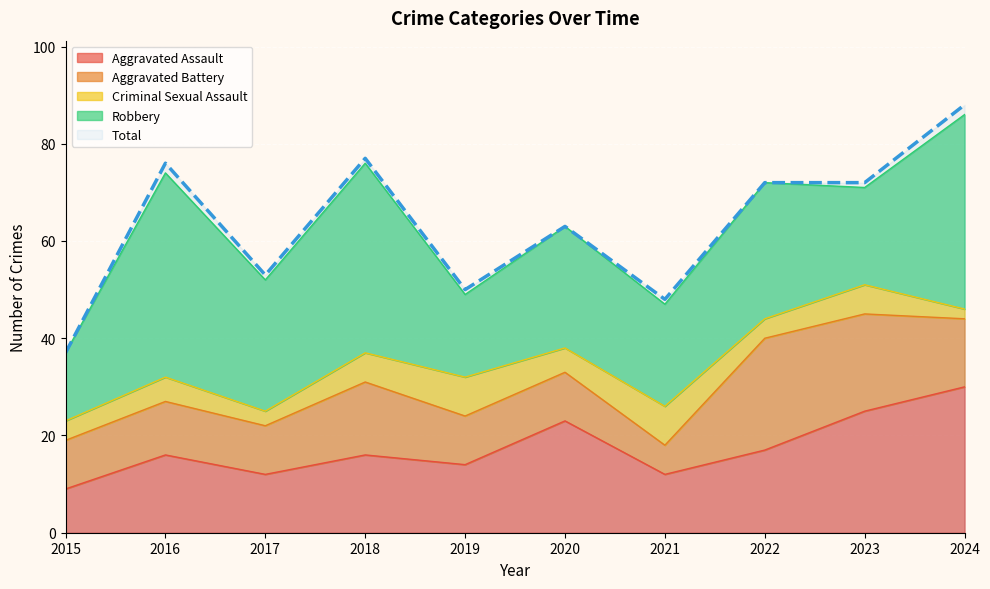

What is the total value across all series at 2024?

174